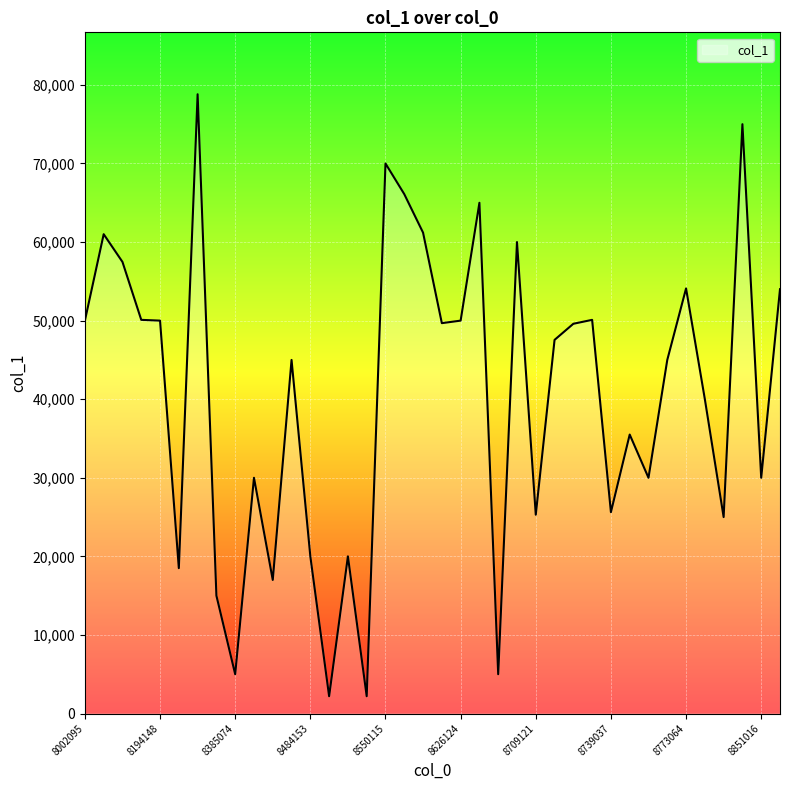

What is the average value?

40422